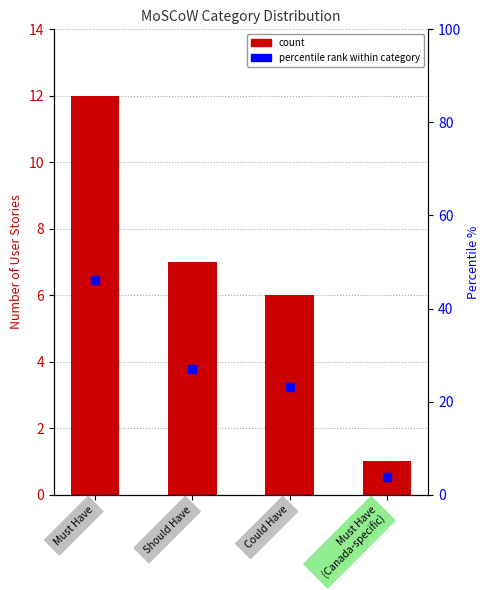

What is the difference between the maximum and minimum values?

11